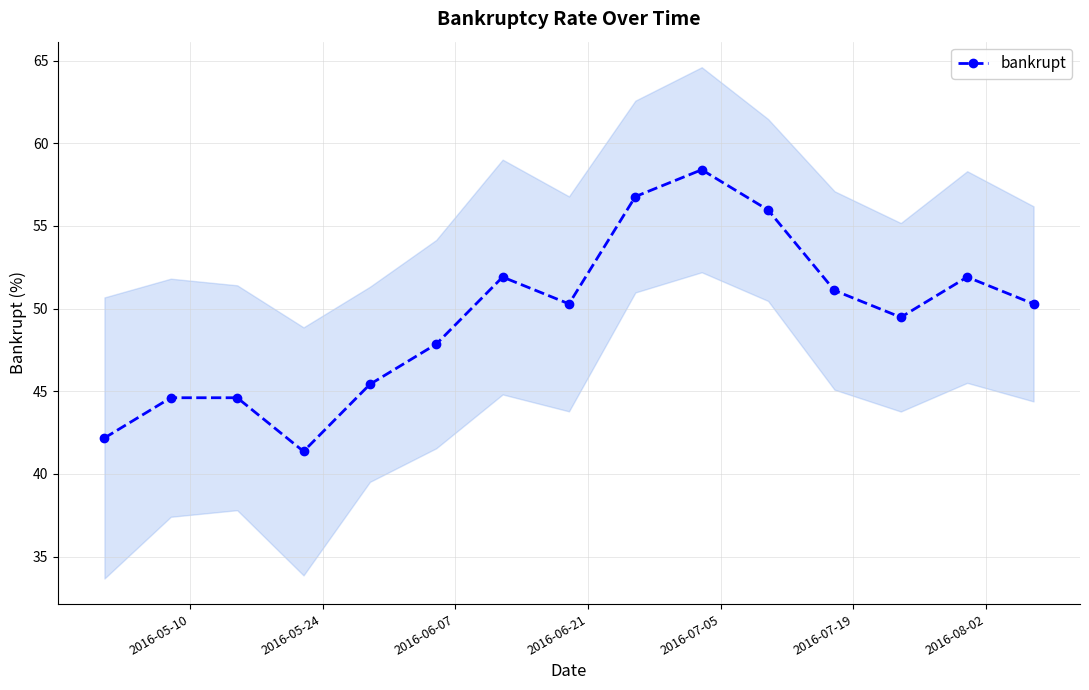

How many interior local valleys does the bankrupt series have?

3